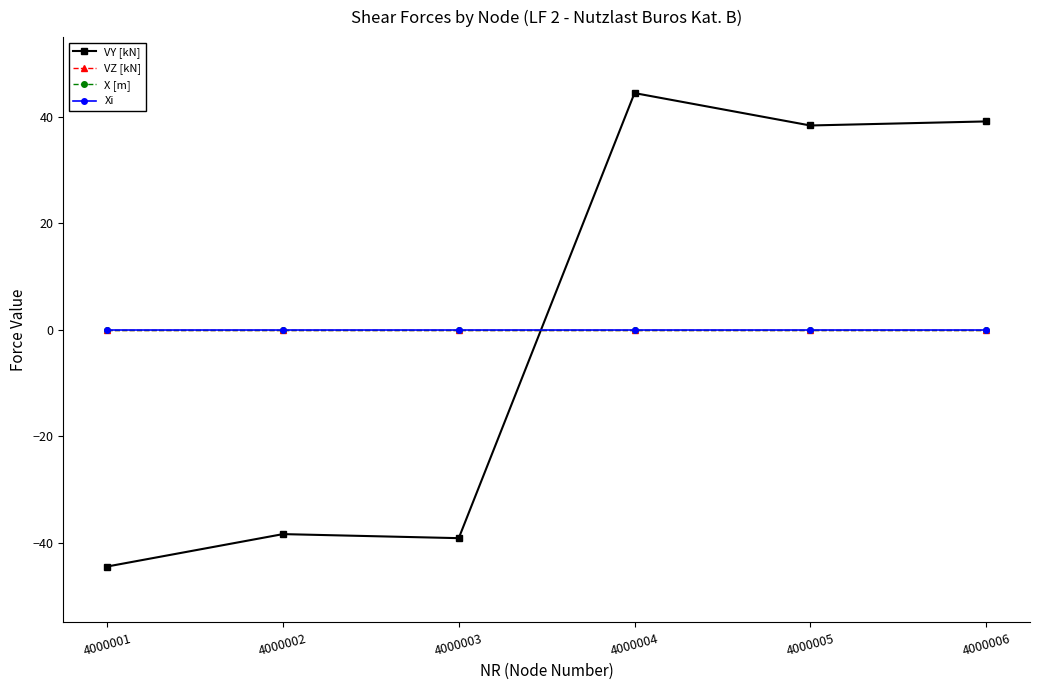

The value of VZ [kN] at 4000002 is 0.0. True or false?

True